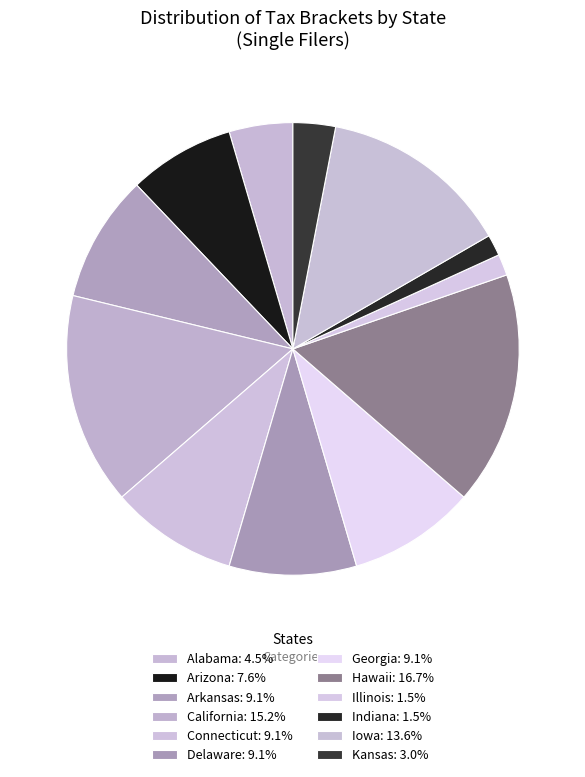

Count the number of slices in the pie.

12